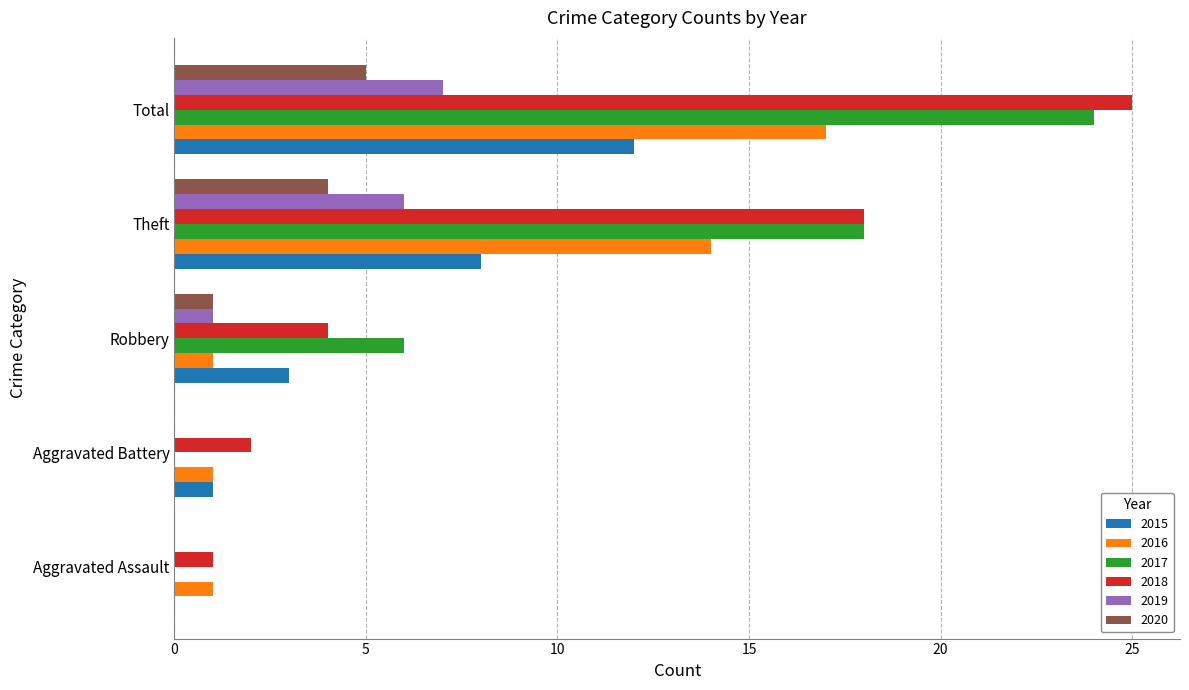

True or false: 2018 has a value of 1 at Aggravated Assault.

True